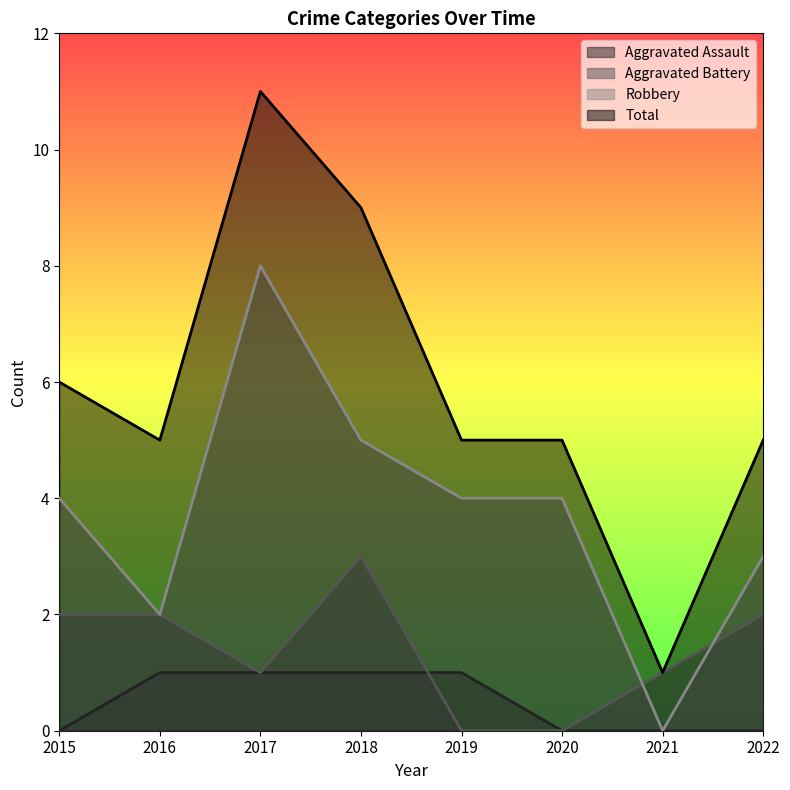

What is the value of the Aggravated Battery point at the 7th from the left?

1